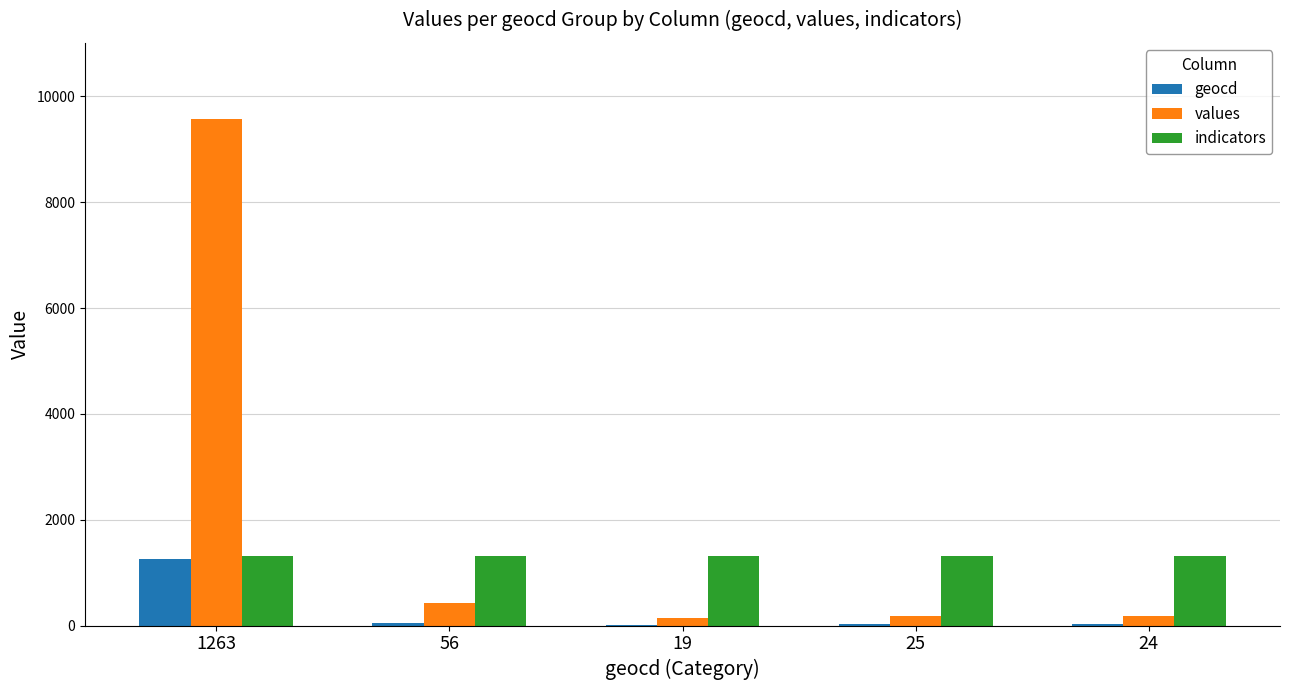

What is the sum of all values values?

10513